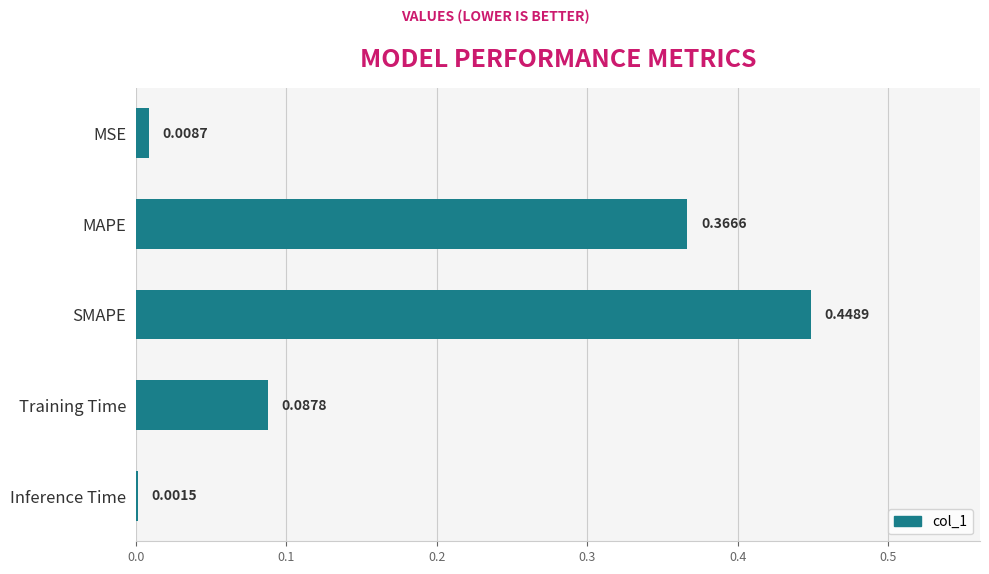

Which label corresponds to the largest value in the chart?

SMAPE